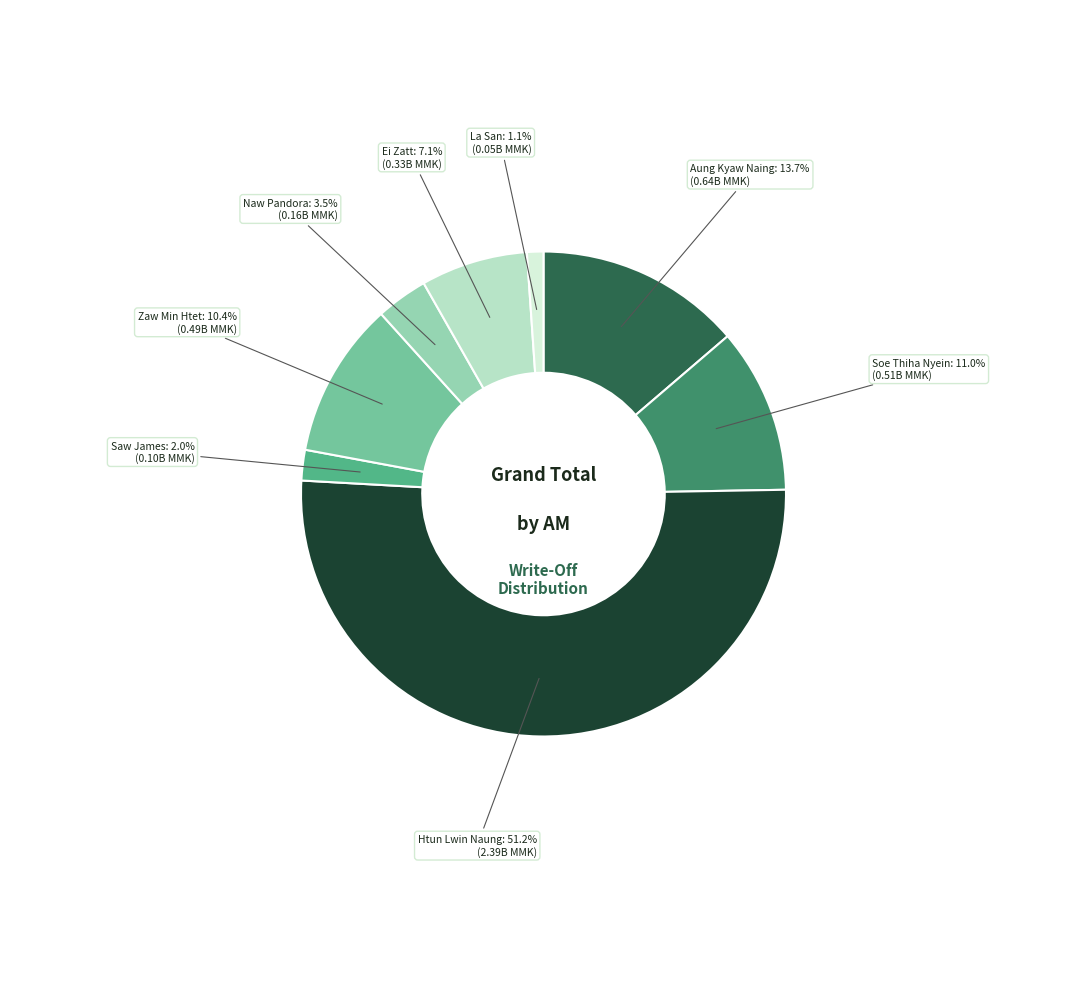

Rank the categories by value from highest to lowest.

Htun Lwin Naung, Aung Kyaw Naing, Soe Thiha Nyein, Zaw Min Htet, Ei Zatt, Naw Pandora, Saw James, La San